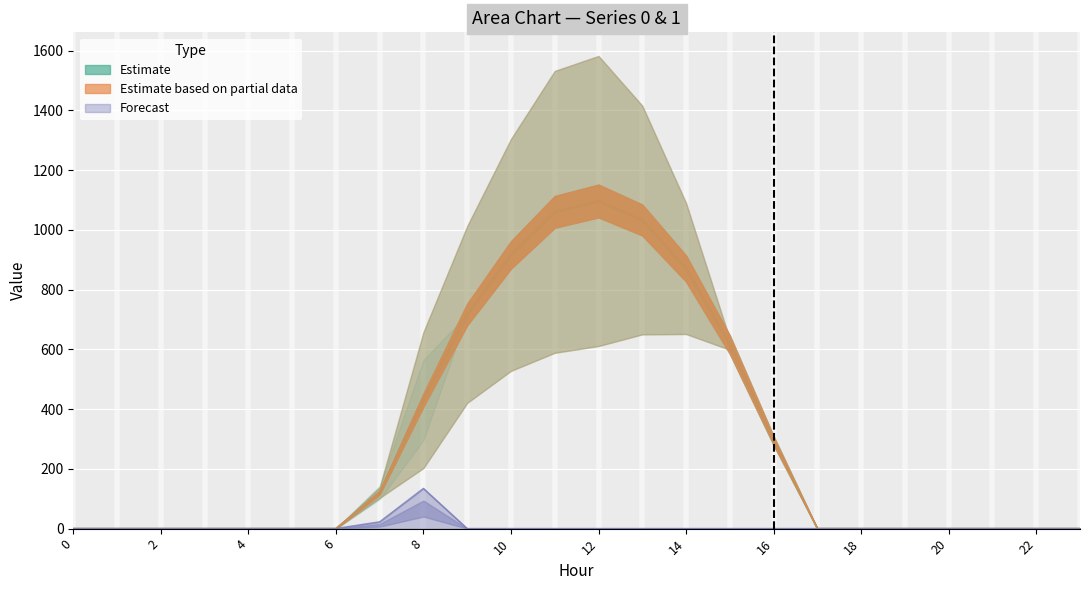

What is the highest value of the Forecast series?

134.2